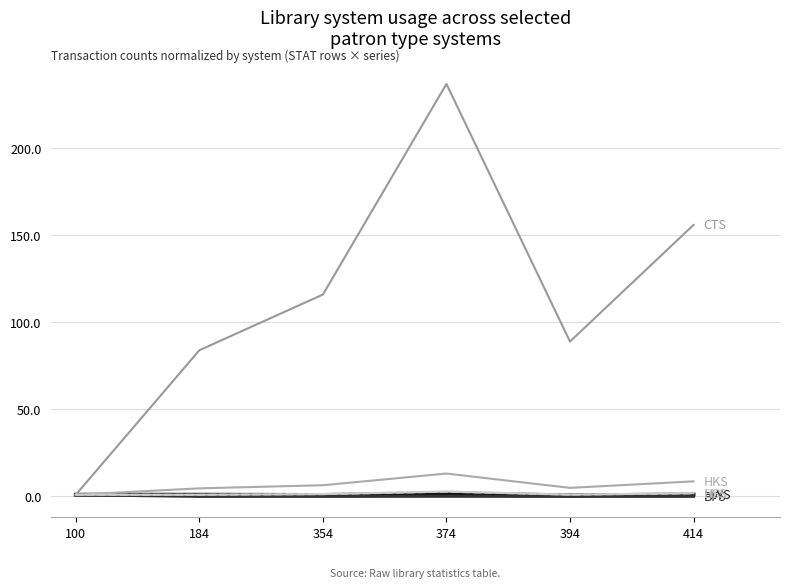

Does the chart have visible grid lines?

Yes